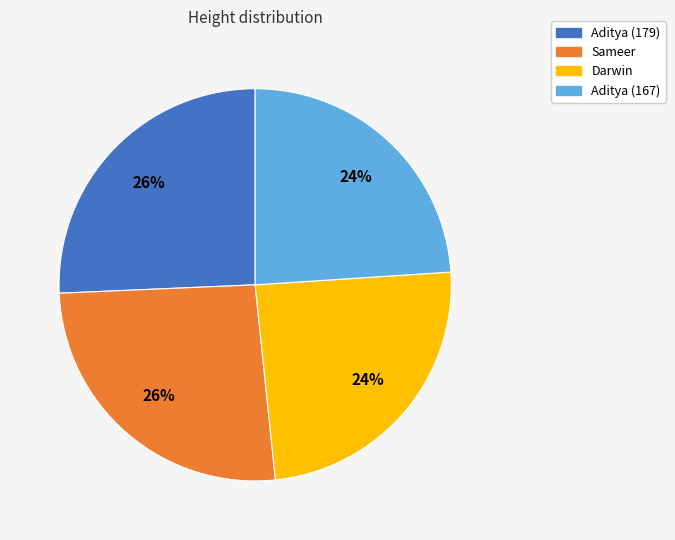

Do Aditya (179) and Sameer together represent more than half of the pie?

Yes